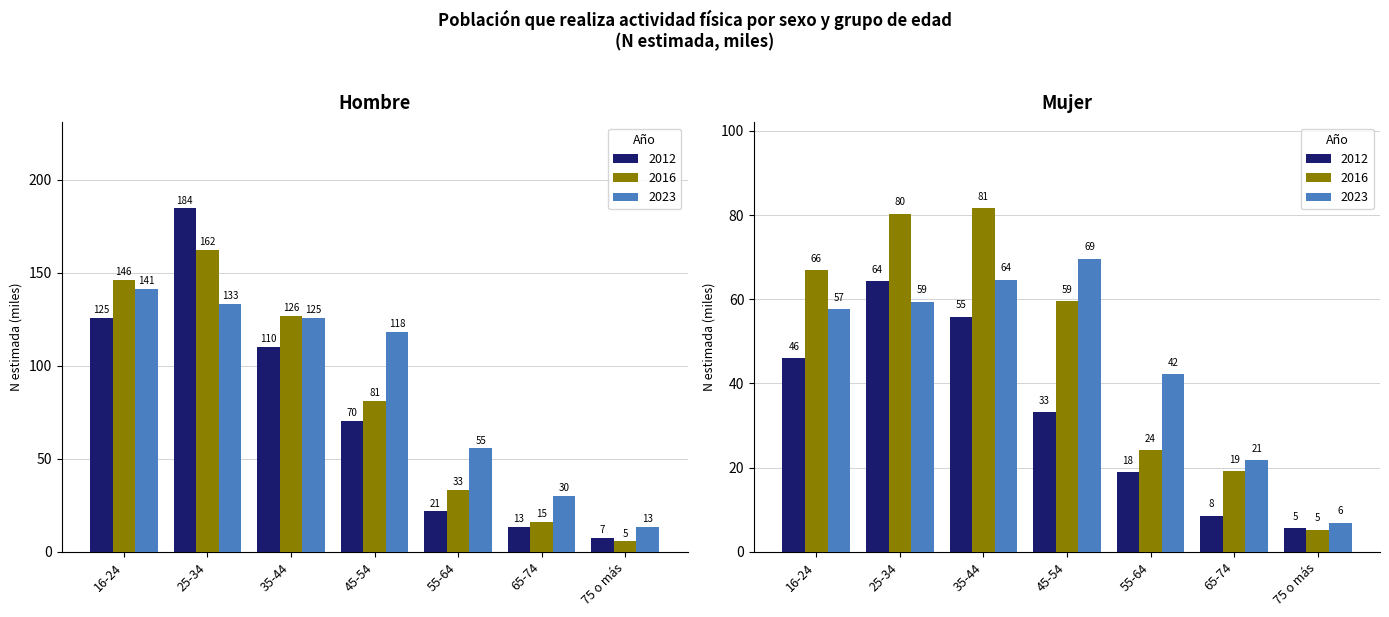

What is the average value of the Mujer 2023 series?

46.1